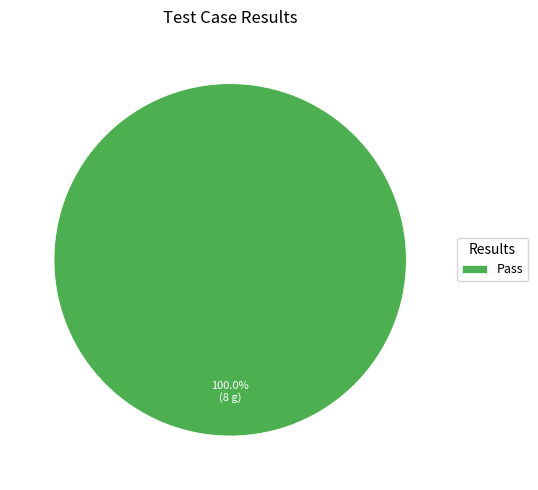

Which slice represents more than half of the pie?

Pass